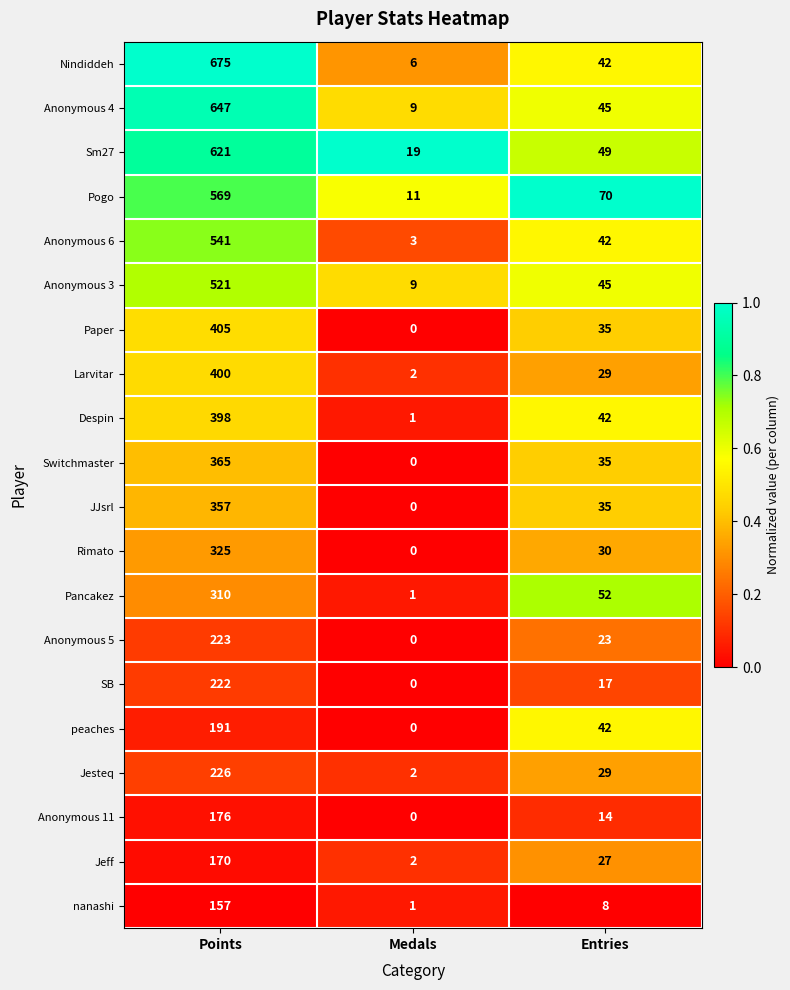

What is the total value across all series at Points?

7499